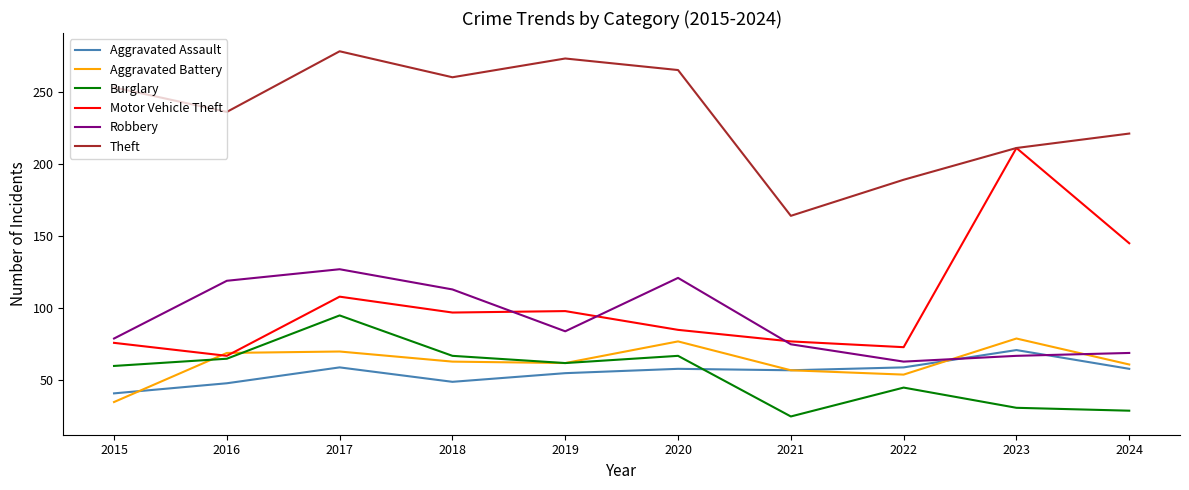

Which series has the largest range (max minus min)?

Motor Vehicle Theft